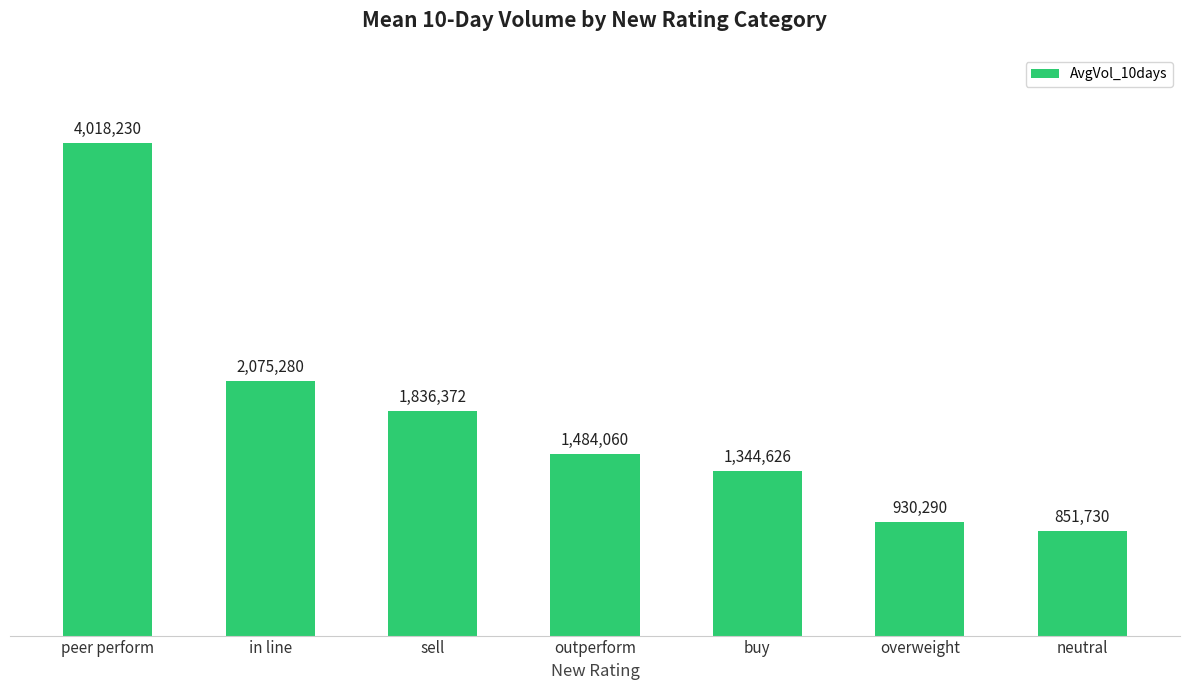

Rank the categories by value from highest to lowest.

peer perform, in line, sell, outperform, buy, overweight, neutral